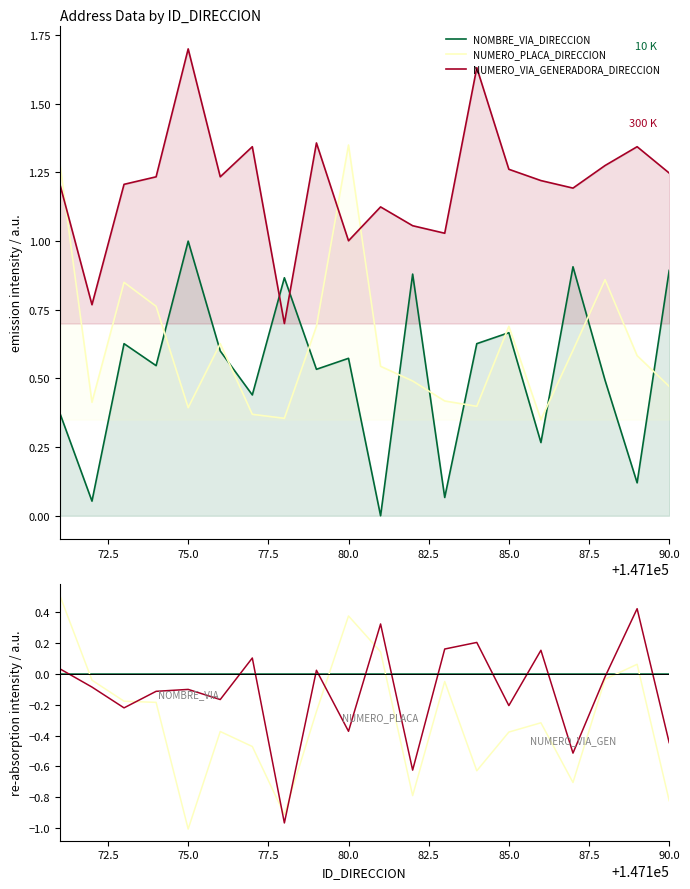

What are all the series names shown in the legend?

NOMBRE_VIA_DIRECCION, NUMERO_PLACA_DIRECCION, NUMERO_VIA_GENERADORA_DIRECCION